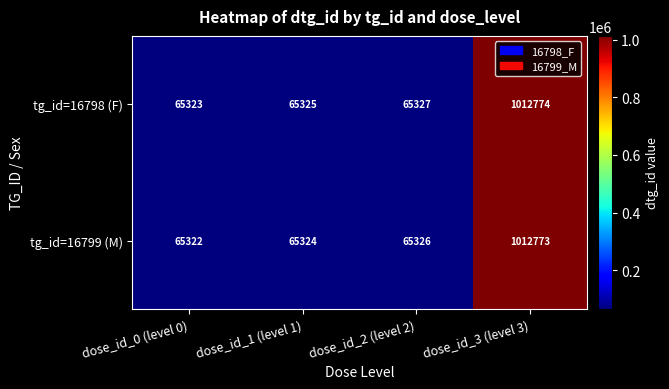

Is it true that tg_id=16799 (M) equals 25292 at dose_id_0 (level 0)?

False